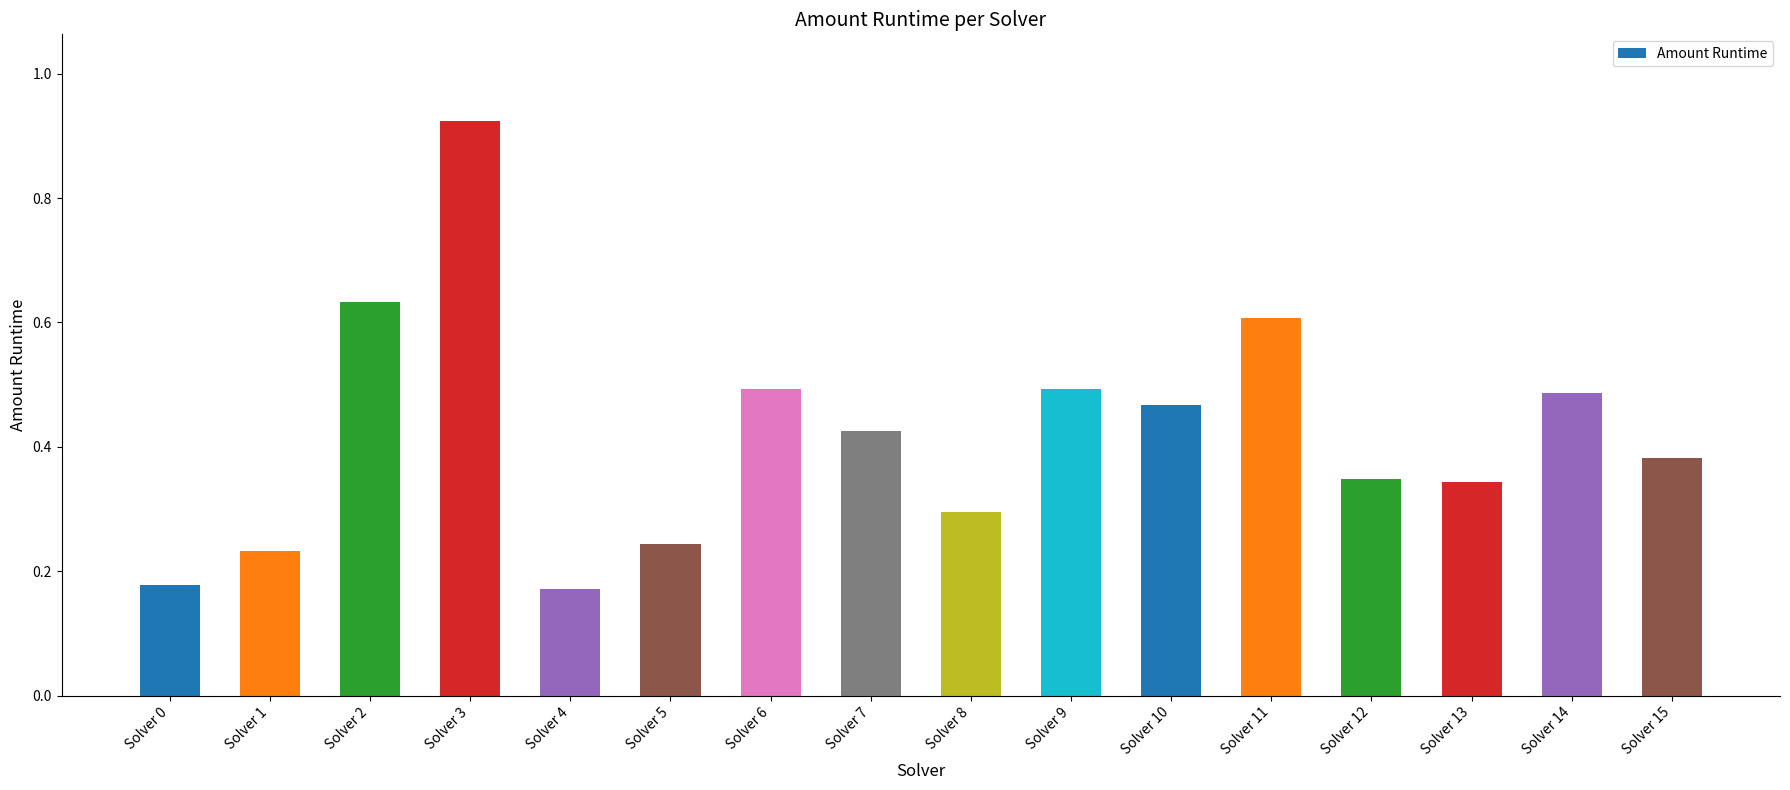

How many values are between 0 and 1?

16